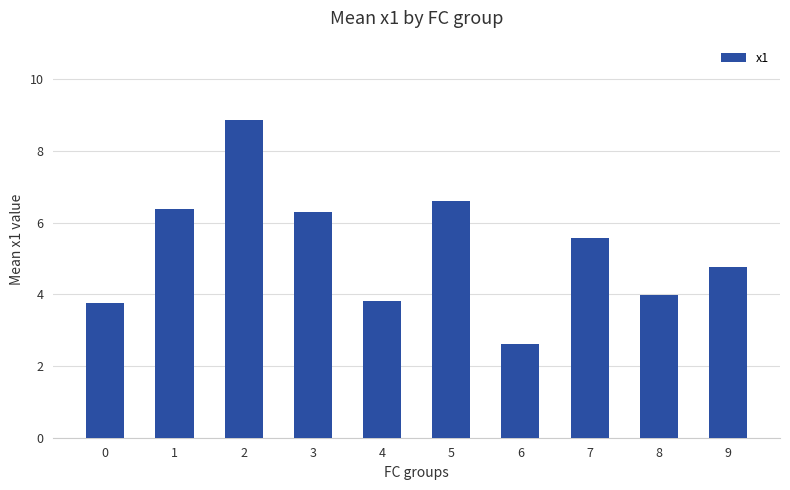

The chart shows a value of 1.6 at 0. True or false?

False